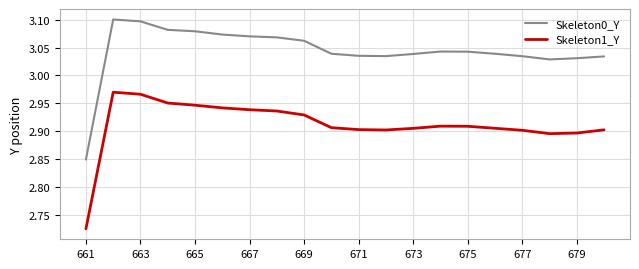

Which series has the largest total across all categories?

Skeleton0_Y